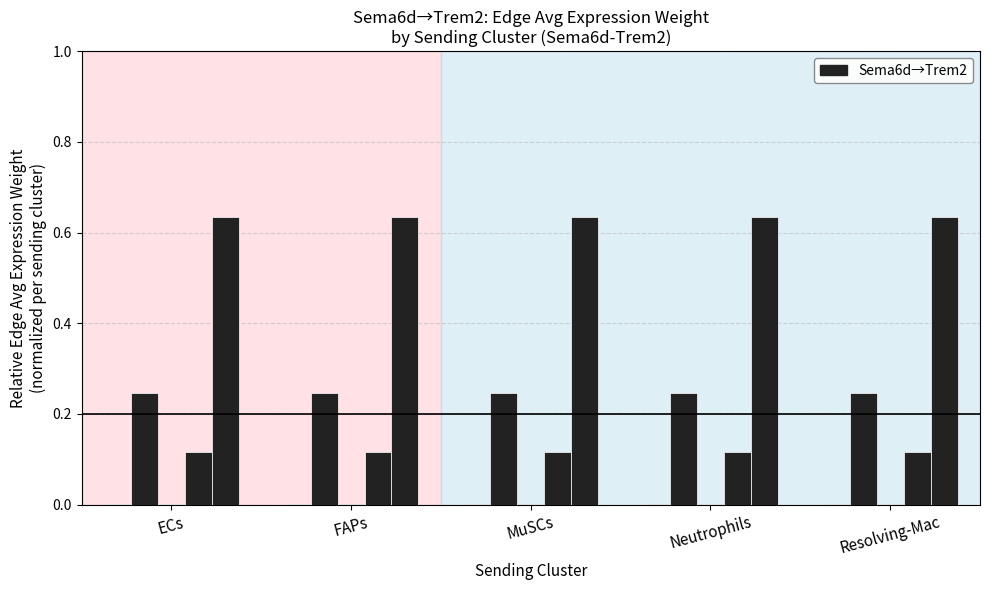

Does the chart contain stacked bars?

No